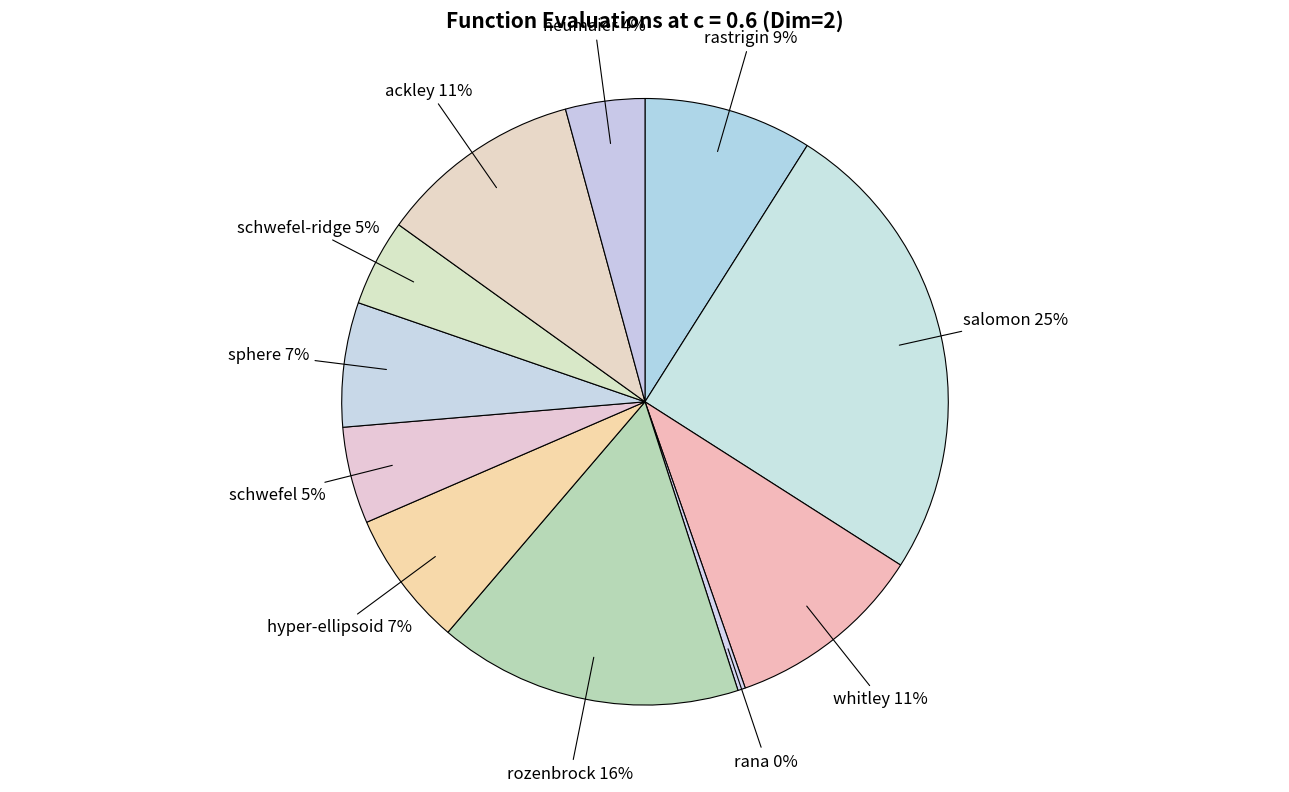

Count the number of slices in the pie.

11